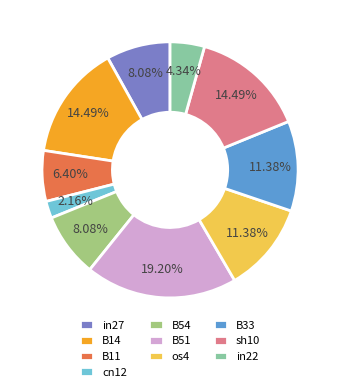

To the nearest percent, what percentage of the pie is in27?

8%